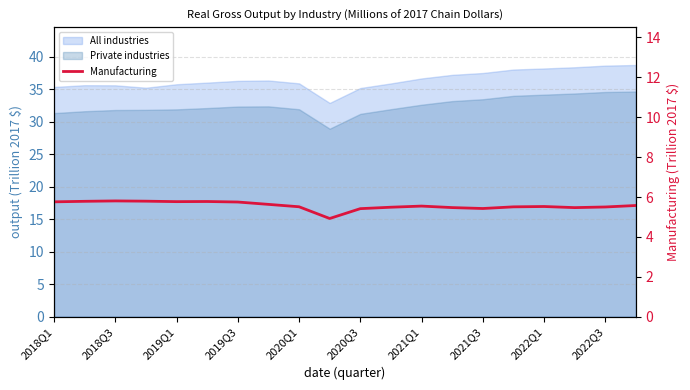

What is the sum of the values at 17 and 2018Q1?

11.2